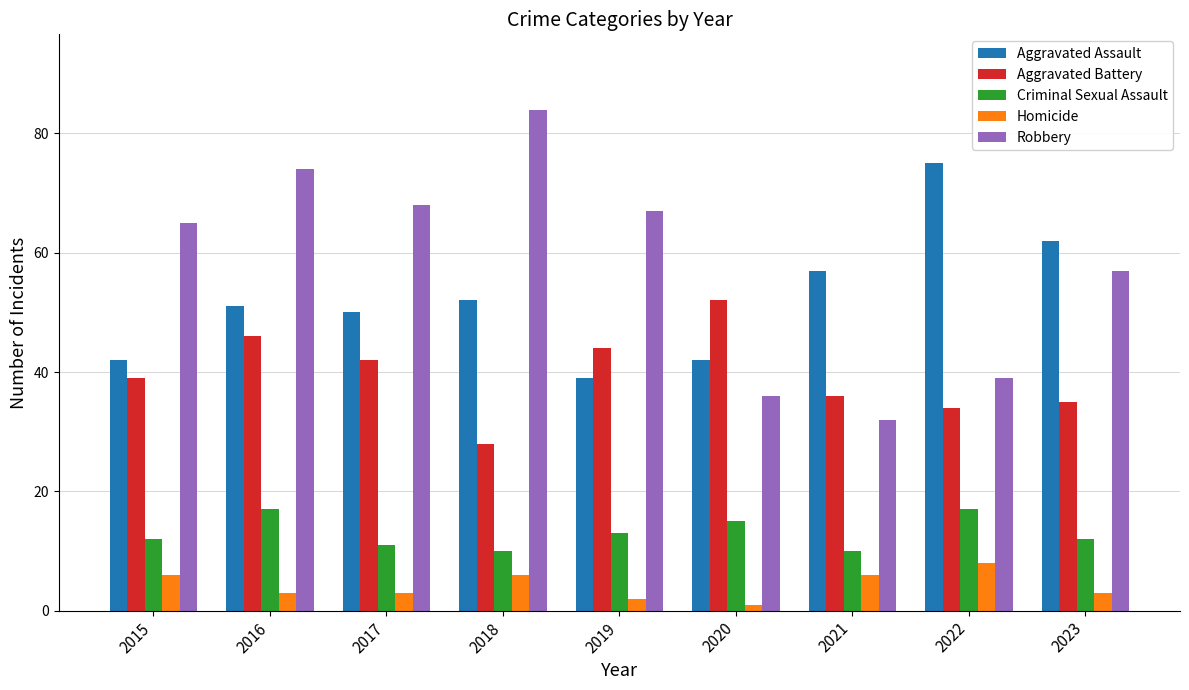

How many bars are there in total?

45